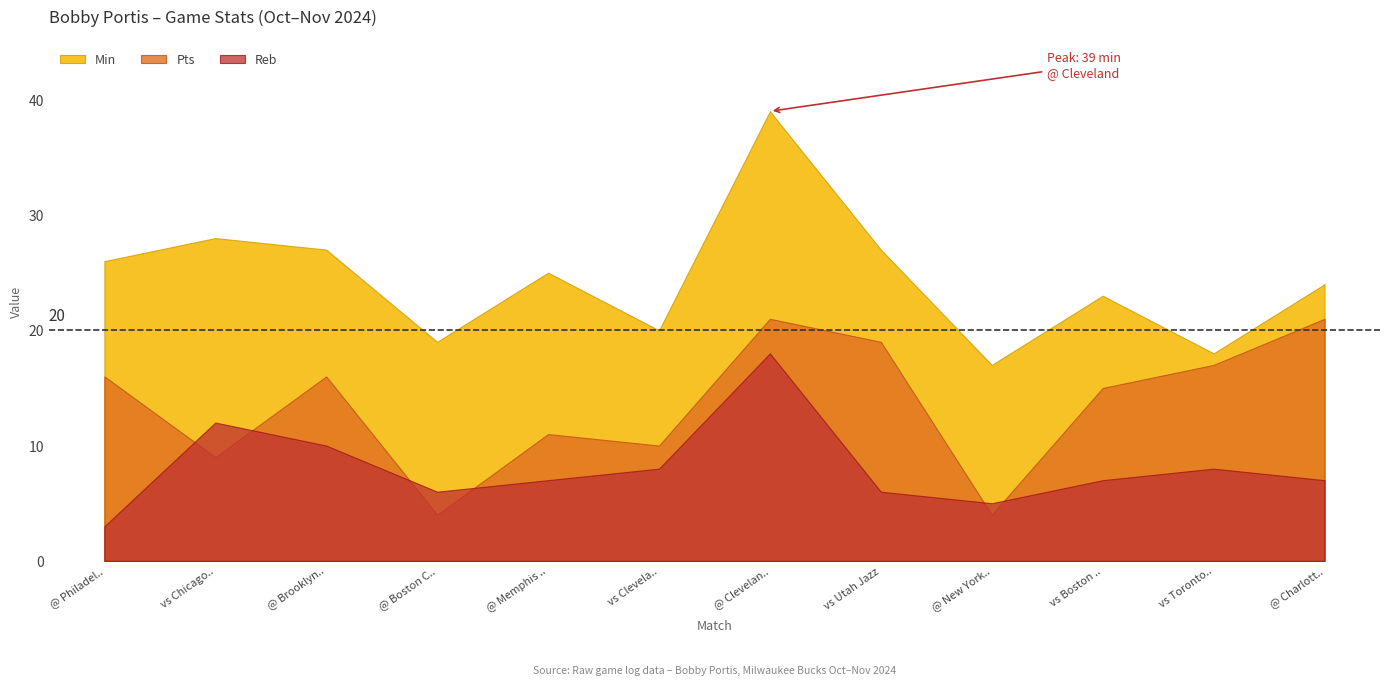

Which series has the largest total across all categories?

Min